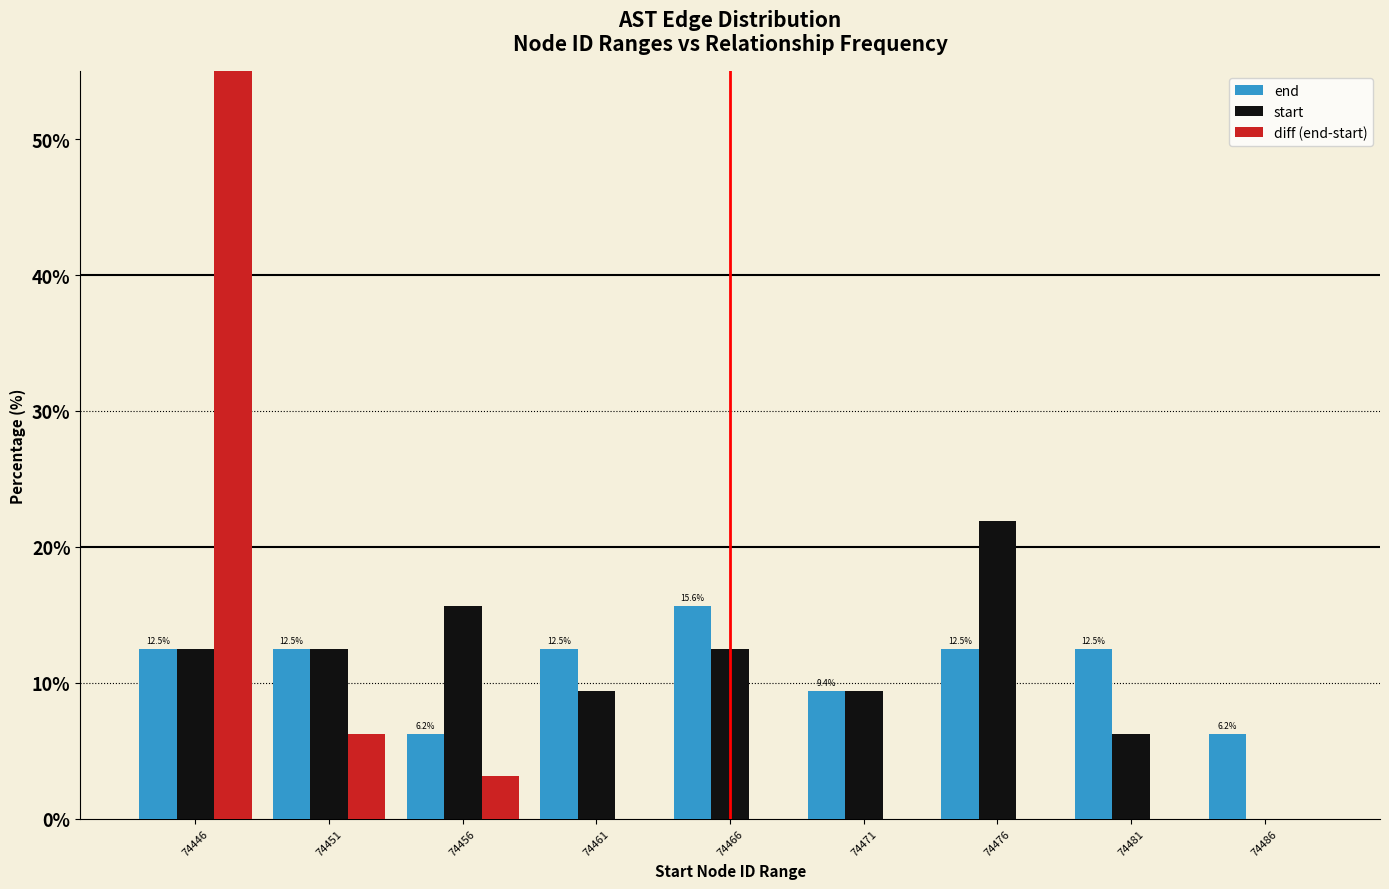

Does the chart contain stacked bars?

No